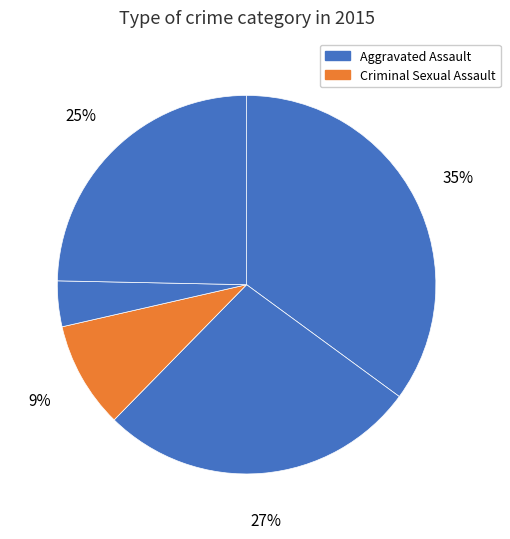

Count the number of slices in the pie.

5